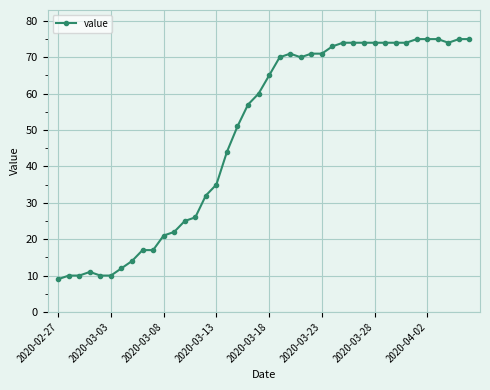

How many data points are less than 65?

20